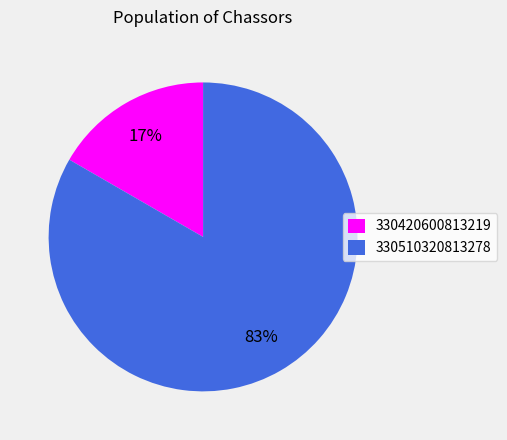

Does any single category account for the majority?

Yes